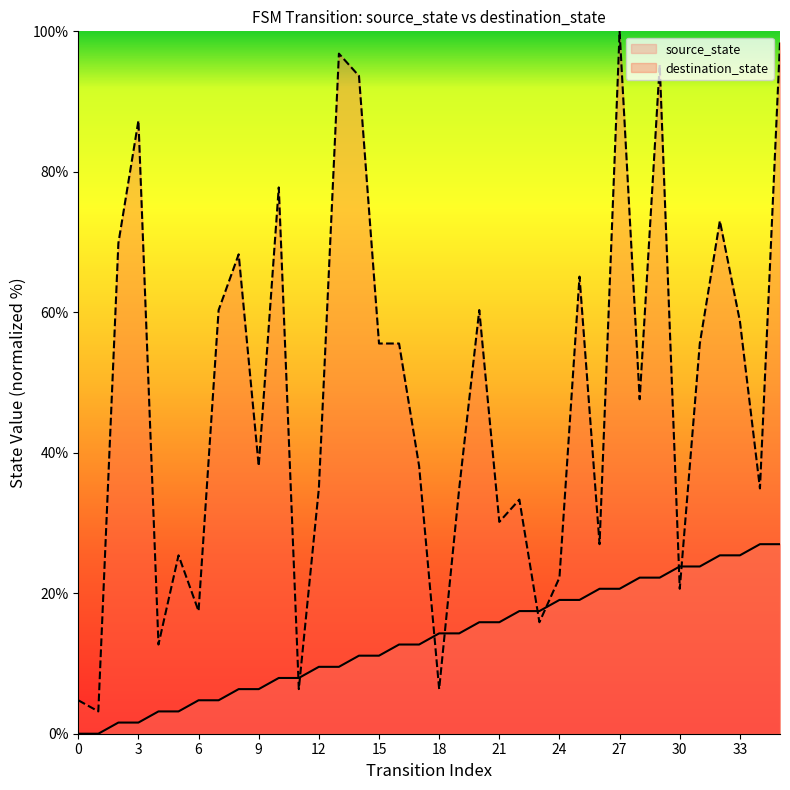

Is the value of destination_state at 12 greater than the value of source_state at 24?

Yes